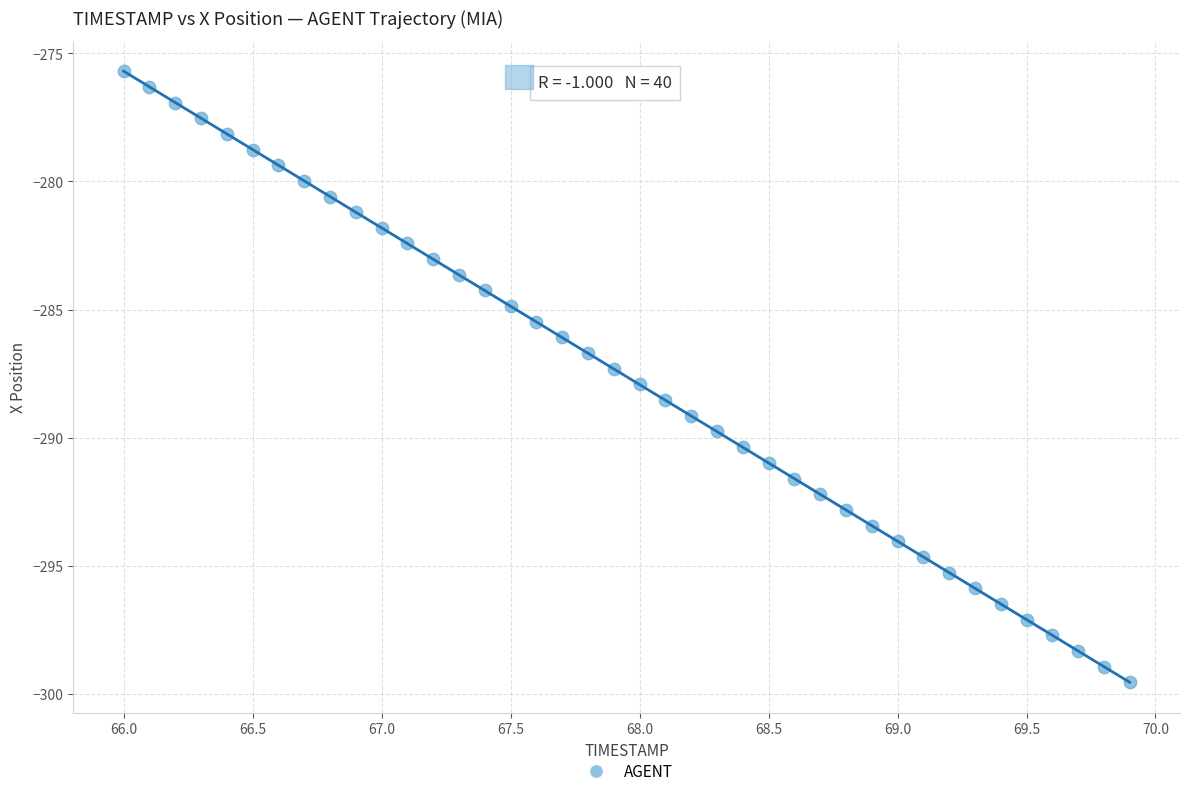

What is the range of Y values (max minus min)?

23.8